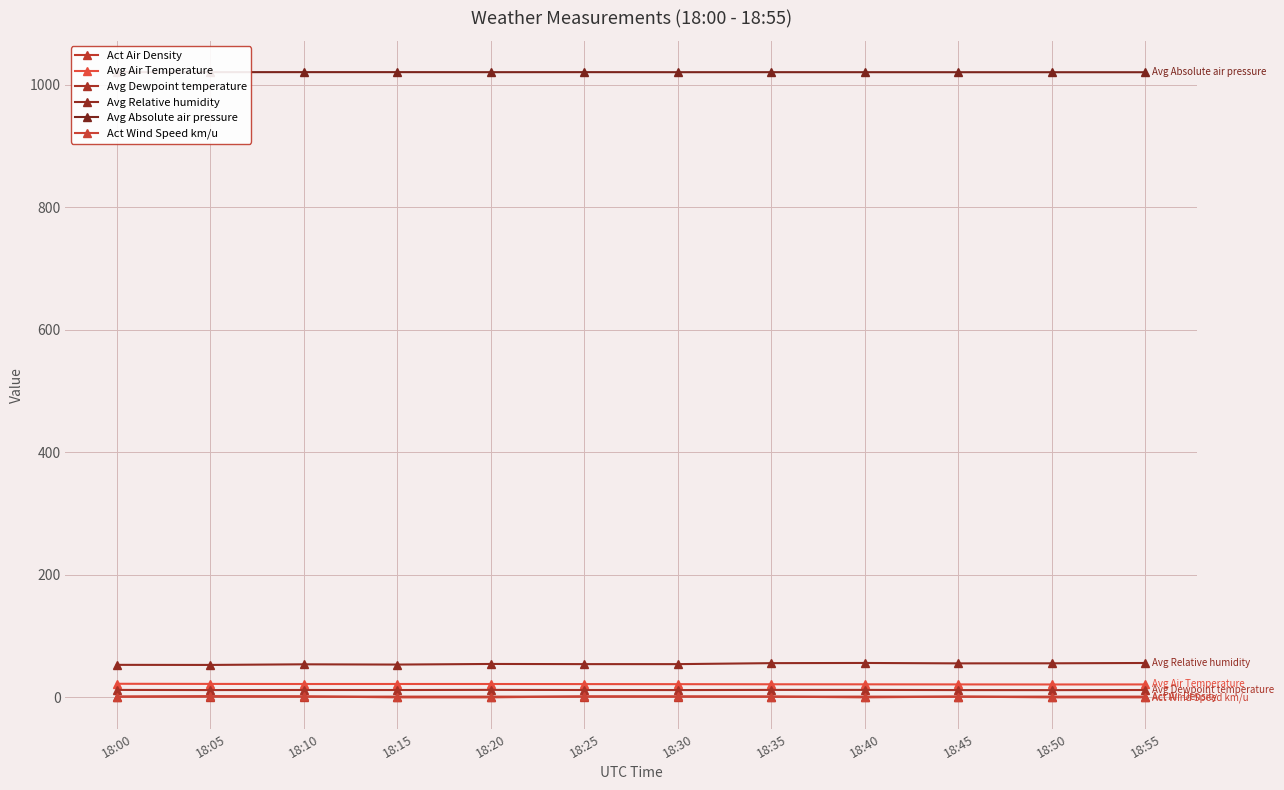

What is the sum of the Avg Absolute air pressure values at 18:55 and 18:20?

2040.5